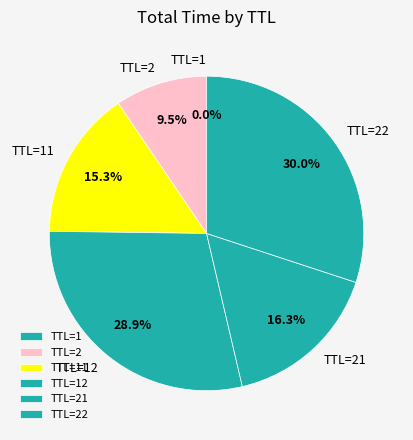

Does TTL=21 account for over 50% of the chart?

No